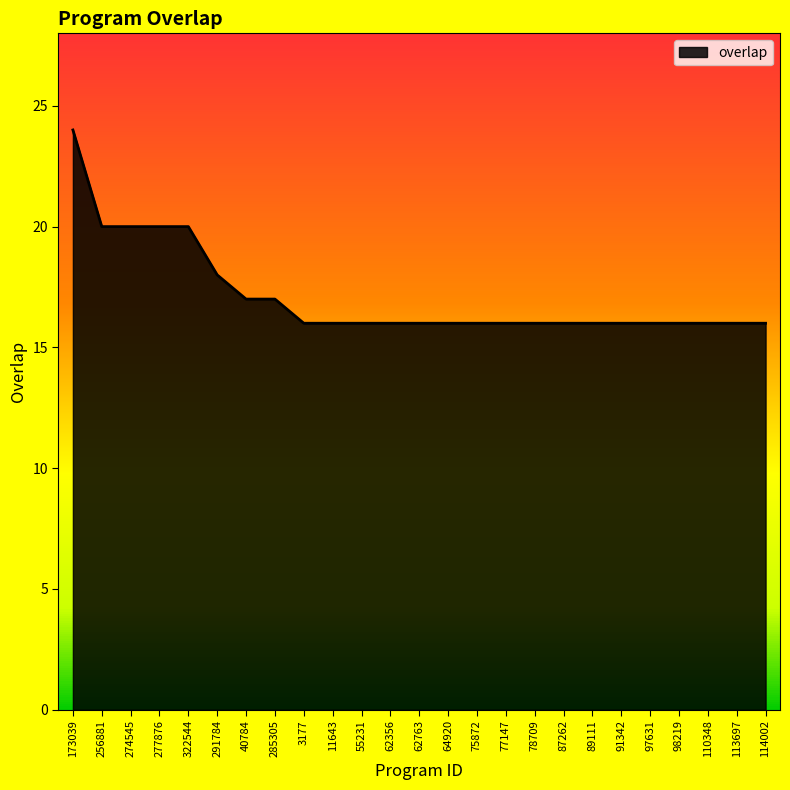

What position from the left is 75872?

15